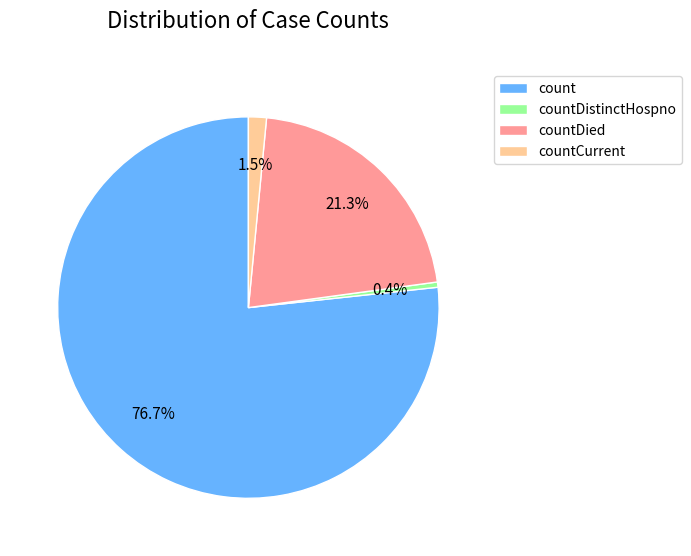

Is it true that countDistinctHospno is 0% of the pie?

True